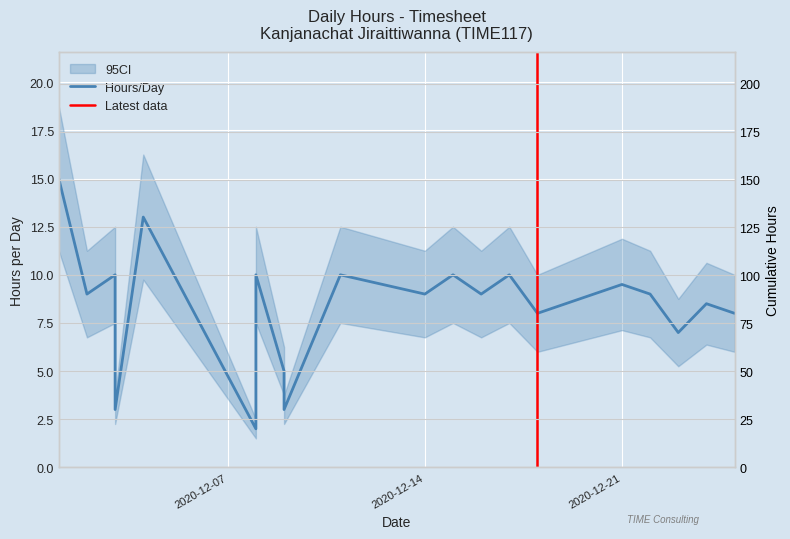

What is the value of the 2nd point from the left?

9.0